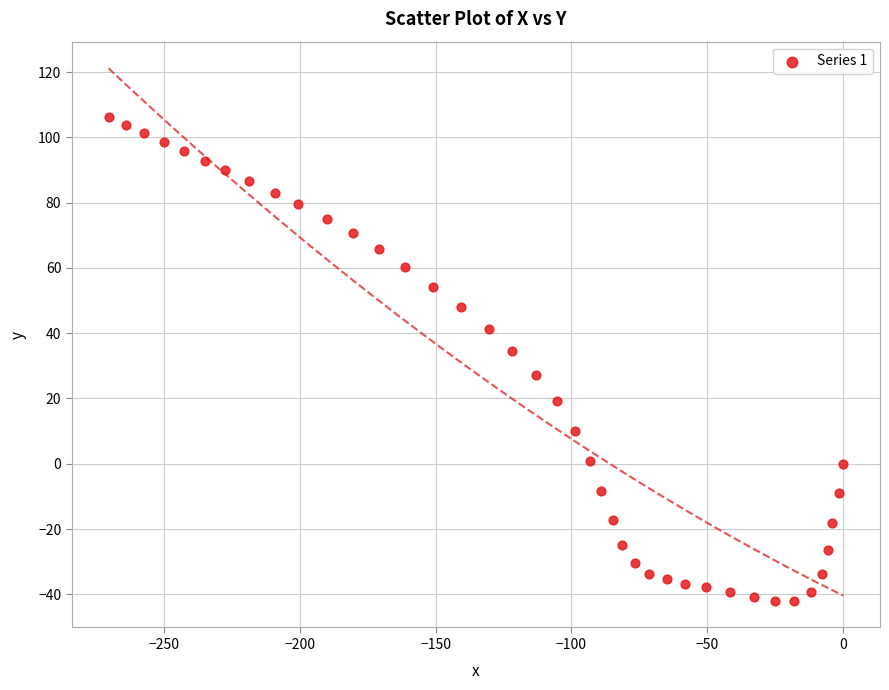

What is the range of Y values (max minus min)?

148.1